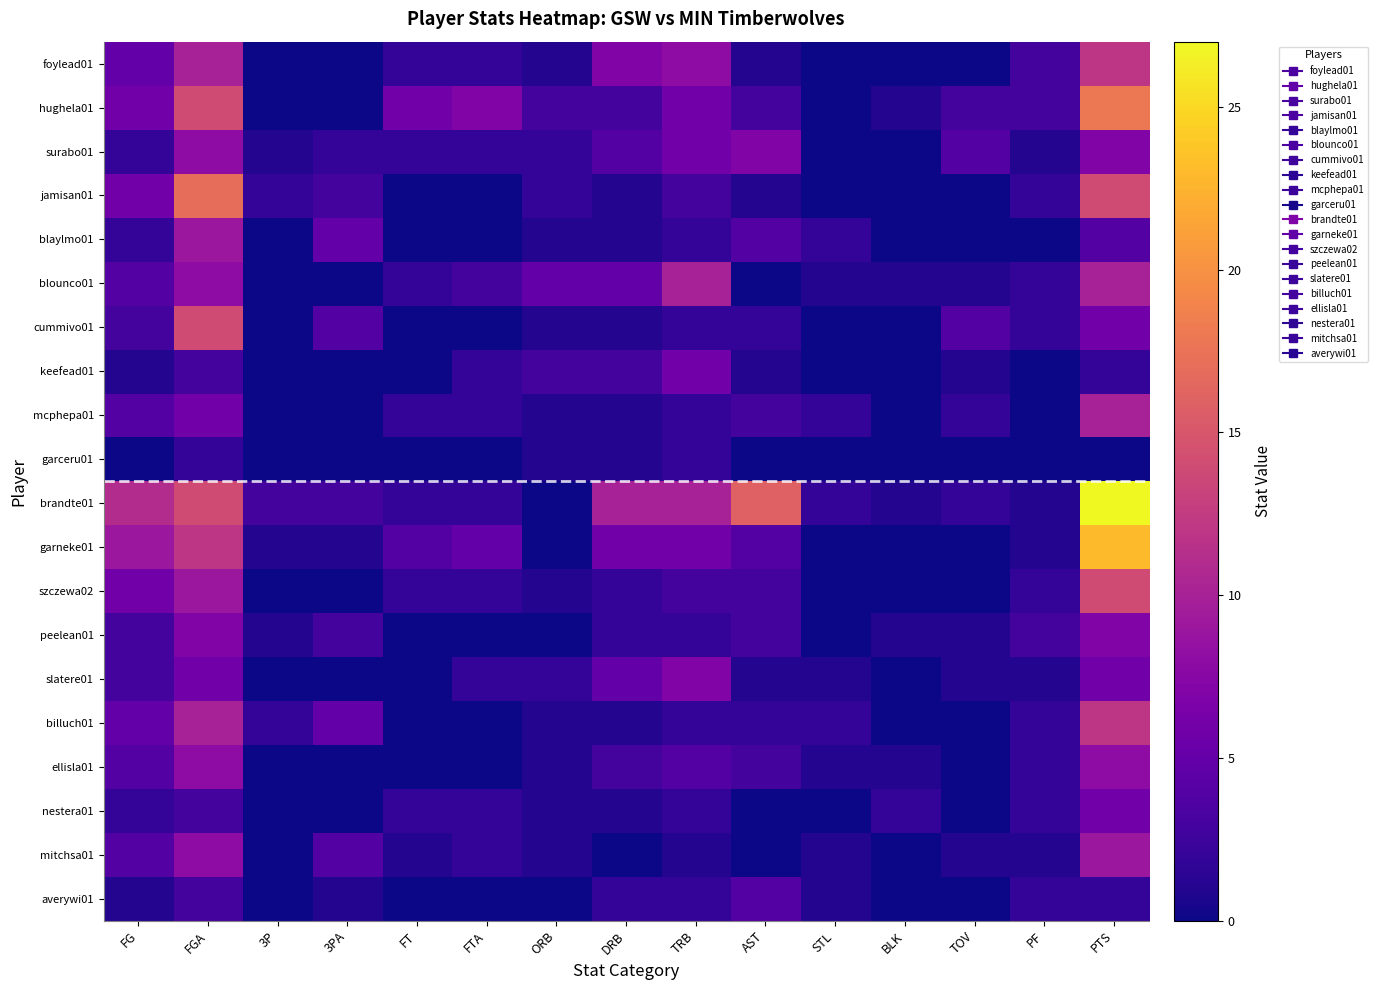

Reading left to right, list all the values displayed in this chart.

foylead01: FG=5	FGA=10	3P=0	3PA=0	FT=2	FTA=2	ORB=1	DRB=7	TRB=8	AST=1	STL=0	BLK=0	TOV=0	PF=3	PTS=12
hughela01: FG=6	FGA=14	3P=0	3PA=0	FT=6	FTA=7	ORB=3	DRB=3	TRB=6	AST=3	STL=0	BLK=1	TOV=3	PF=3	PTS=18
surabo01: FG=2	FGA=8	3P=1	3PA=2	FT=2	FTA=2	ORB=2	DRB=4	TRB=6	AST=7	STL=0	BLK=0	TOV=4	PF=1	PTS=7
jamisan01: FG=6	FGA=17	3P=2	3PA=3	FT=0	FTA=0	ORB=2	DRB=1	TRB=3	AST=1	STL=0	BLK=0	TOV=0	PF=2	PTS=14
blaylmo01: FG=2	FGA=9	3P=0	3PA=5	FT=0	FTA=0	ORB=1	DRB=1	TRB=2	AST=4	STL=2	BLK=0	TOV=0	PF=0	PTS=4
blounco01: FG=4	FGA=8	3P=0	3PA=0	FT=2	FTA=3	ORB=5	DRB=5	TRB=10	AST=0	STL=1	BLK=1	TOV=1	PF=2	PTS=10
cummivo01: FG=3	FGA=14	3P=0	3PA=4	FT=0	FTA=0	ORB=1	DRB=1	TRB=2	AST=2	STL=0	BLK=0	TOV=4	PF=2	PTS=6
keefead01: FG=1	FGA=3	3P=0	3PA=0	FT=0	FTA=2	ORB=3	DRB=3	TRB=6	AST=1	STL=0	BLK=0	TOV=1	PF=0	PTS=2
mcphepa01: FG=4	FGA=6	3P=0	3PA=0	FT=2	FTA=2	ORB=1	DRB=1	TRB=2	AST=3	STL=2	BLK=0	TOV=2	PF=0	PTS=10
garceru01: FG=0	FGA=2	3P=0	3PA=0	FT=0	FTA=0	ORB=1	DRB=1	TRB=2	AST=0	STL=0	BLK=0	TOV=0	PF=0	PTS=0
brandte01: FG=11	FGA=14	3P=3	3PA=3	FT=2	FTA=2	ORB=0	DRB=10	TRB=10	AST=16	STL=2	BLK=1	TOV=2	PF=1	PTS=27
garneke01: FG=9	FGA=12	3P=1	3PA=1	FT=4	FTA=5	ORB=0	DRB=6	TRB=6	AST=4	STL=0	BLK=0	TOV=0	PF=1	PTS=23
szczewa02: FG=6	FGA=9	3P=0	3PA=0	FT=2	FTA=2	ORB=1	DRB=2	TRB=3	AST=3	STL=0	BLK=0	TOV=0	PF=2	PTS=14
peelean01: FG=3	FGA=7	3P=1	3PA=3	FT=0	FTA=0	ORB=0	DRB=2	TRB=2	AST=3	STL=0	BLK=1	TOV=1	PF=3	PTS=7
slatere01: FG=3	FGA=6	3P=0	3PA=0	FT=0	FTA=2	ORB=2	DRB=5	TRB=7	AST=1	STL=1	BLK=0	TOV=1	PF=1	PTS=6
billuch01: FG=5	FGA=10	3P=2	3PA=5	FT=0	FTA=0	ORB=1	DRB=1	TRB=2	AST=2	STL=2	BLK=0	TOV=0	PF=2	PTS=12
ellisla01: FG=4	FGA=8	3P=0	3PA=0	FT=0	FTA=0	ORB=1	DRB=3	TRB=4	AST=3	STL=1	BLK=1	TOV=0	PF=2	PTS=8
nestera01: FG=2	FGA=3	3P=0	3PA=0	FT=2	FTA=2	ORB=1	DRB=1	TRB=2	AST=0	STL=0	BLK=2	TOV=0	PF=2	PTS=6
mitchsa01: FG=4	FGA=8	3P=0	3PA=4	FT=1	FTA=2	ORB=1	DRB=0	TRB=1	AST=0	STL=1	BLK=0	TOV=1	PF=1	PTS=9
averywi01: FG=1	FGA=3	3P=0	3PA=1	FT=0	FTA=0	ORB=0	DRB=2	TRB=2	AST=4	STL=1	BLK=0	TOV=0	PF=2	PTS=2